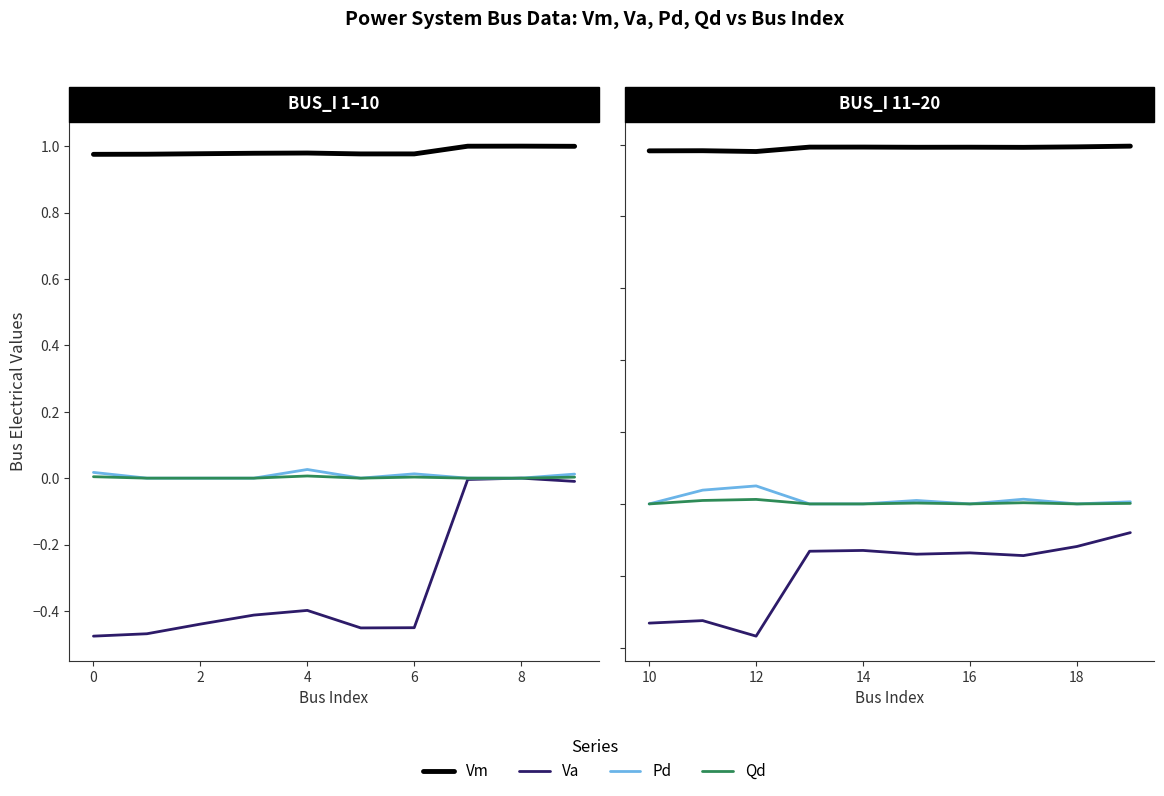

Which series has the widest spread of values?

Va